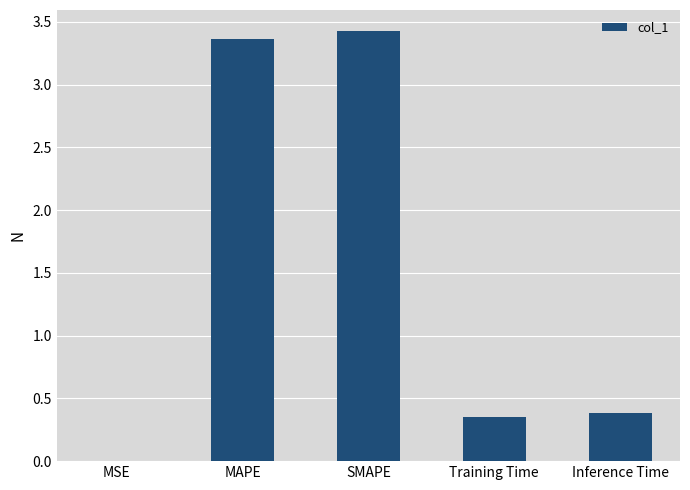

Is it true that the value at SMAPE is 1.5?

False